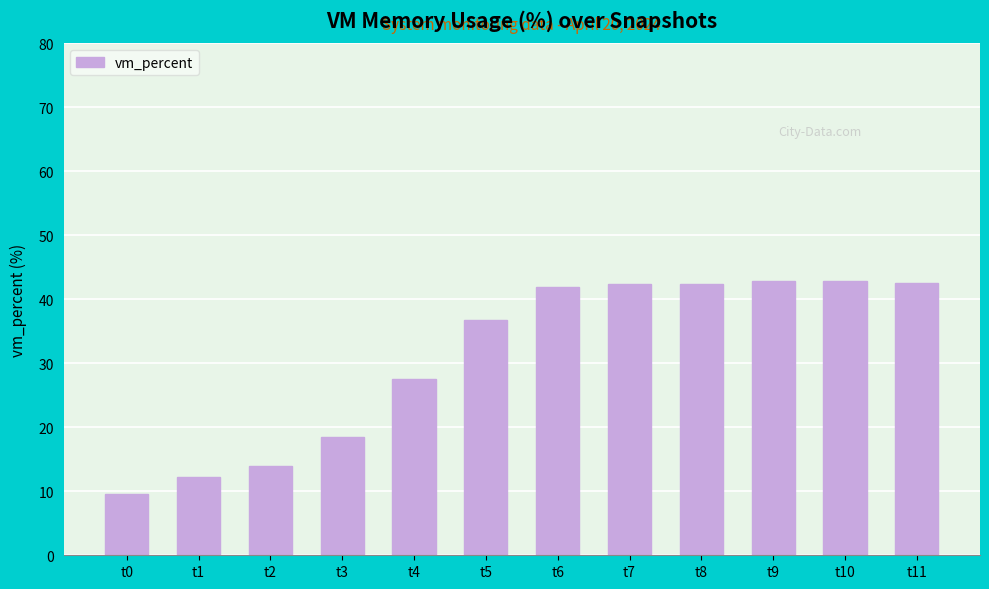

What is the minimum value shown in the chart?

9.6